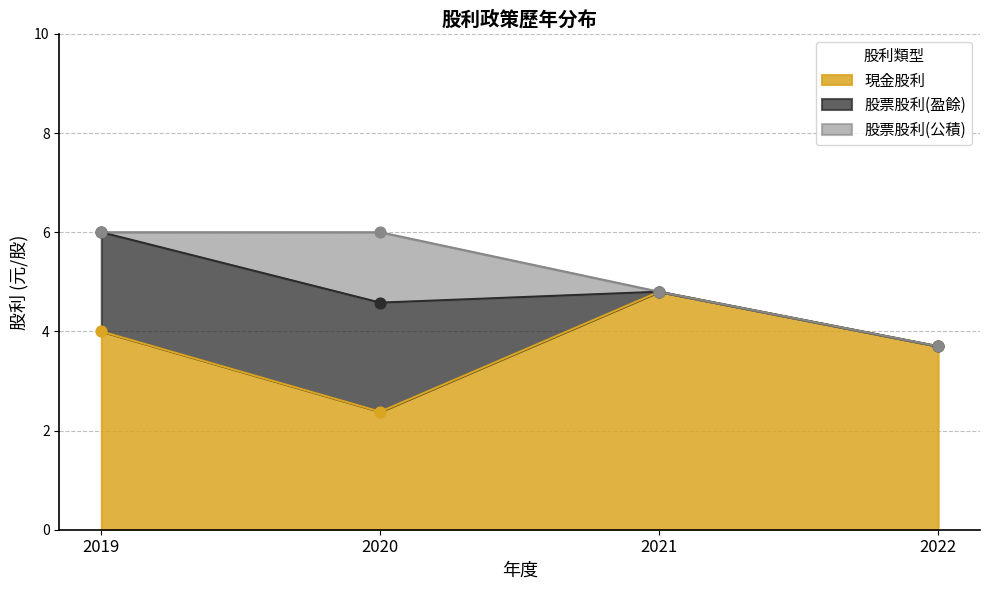

Is the value of 現金股利 at 2021 greater than the value of 股票股利(盈餘) at 2022?

Yes